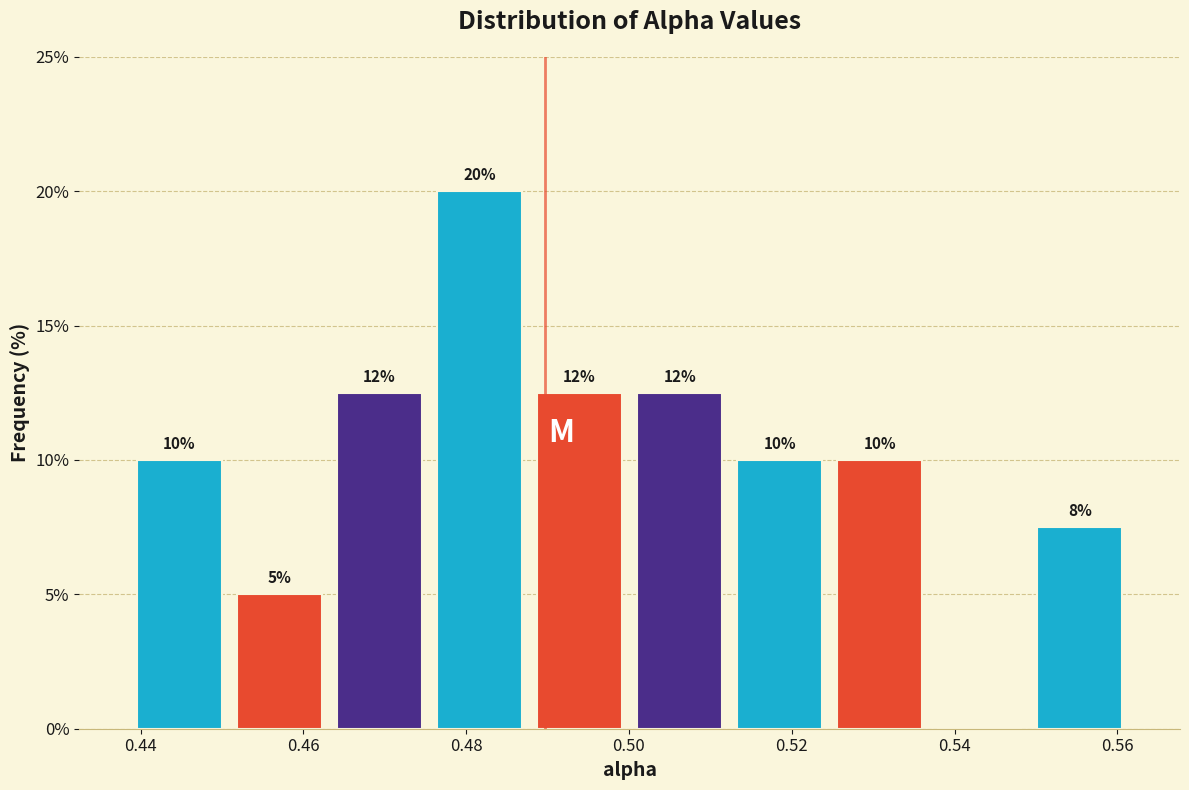

Over which range of the x-axis is the bar tallest?

0.476 to 0.488